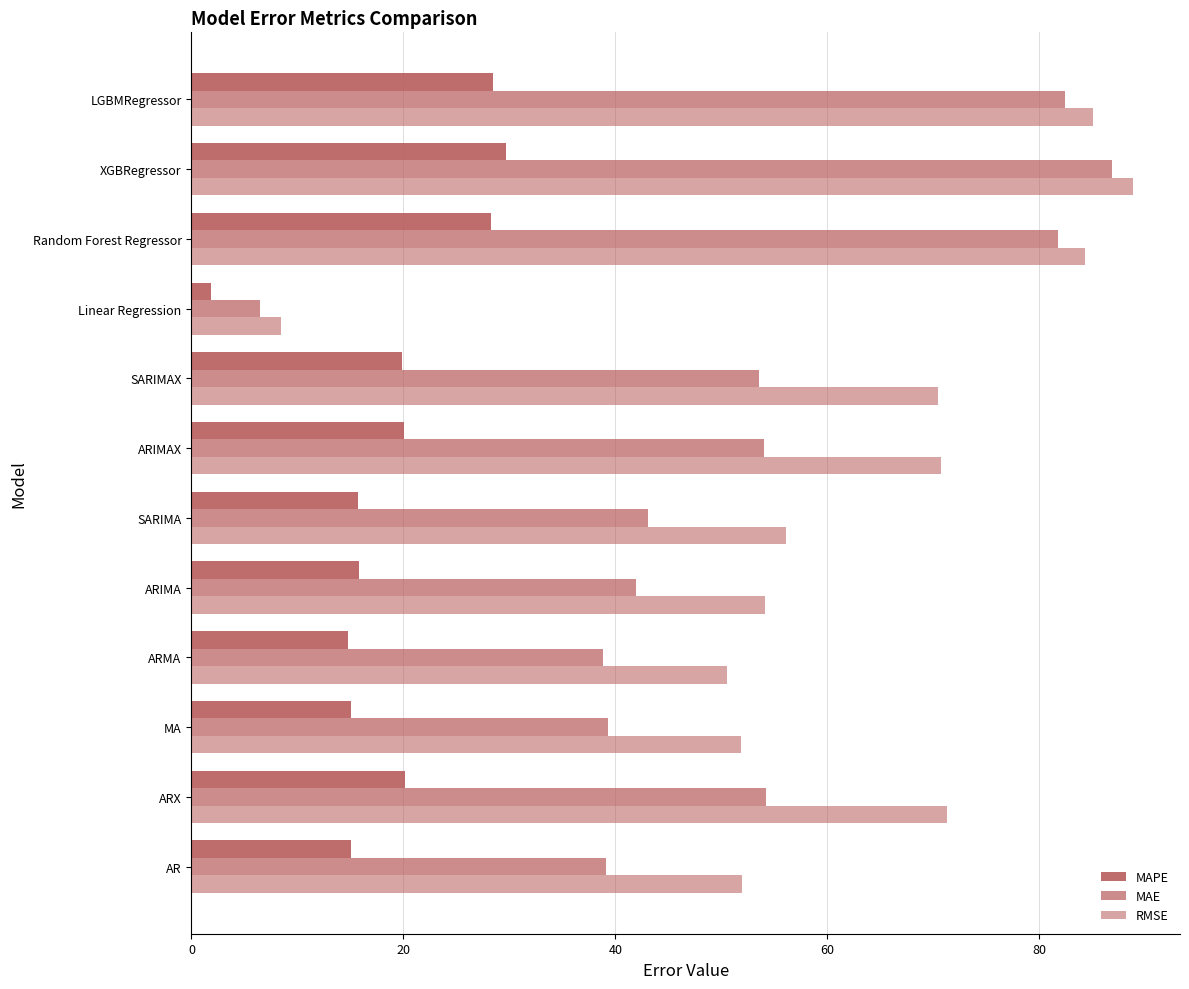

How many series are shown in this chart?

3